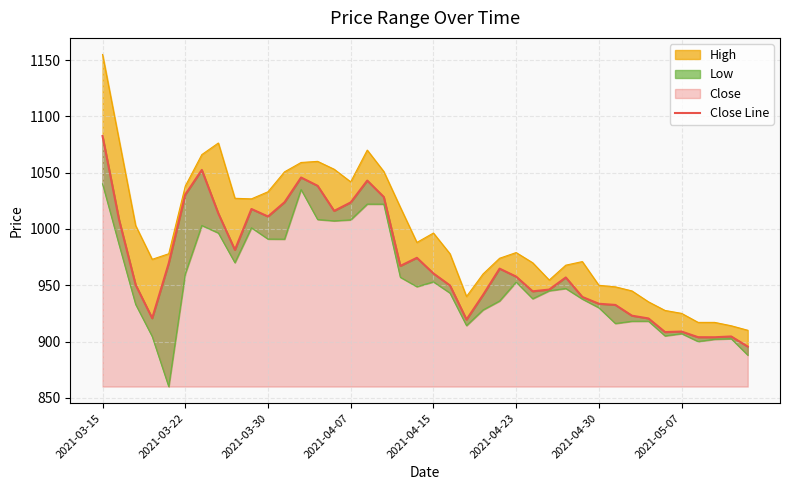

Which label corresponds to the largest value in the chart?

2021-03-15